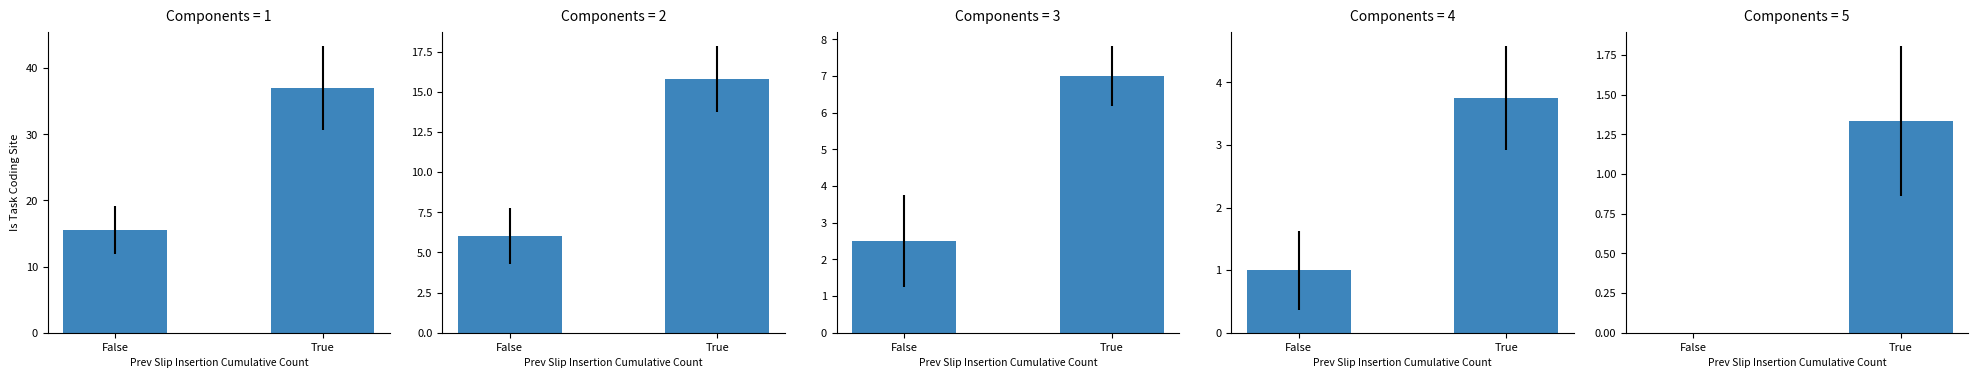

At how many categories does at least one series exceed 19?

1